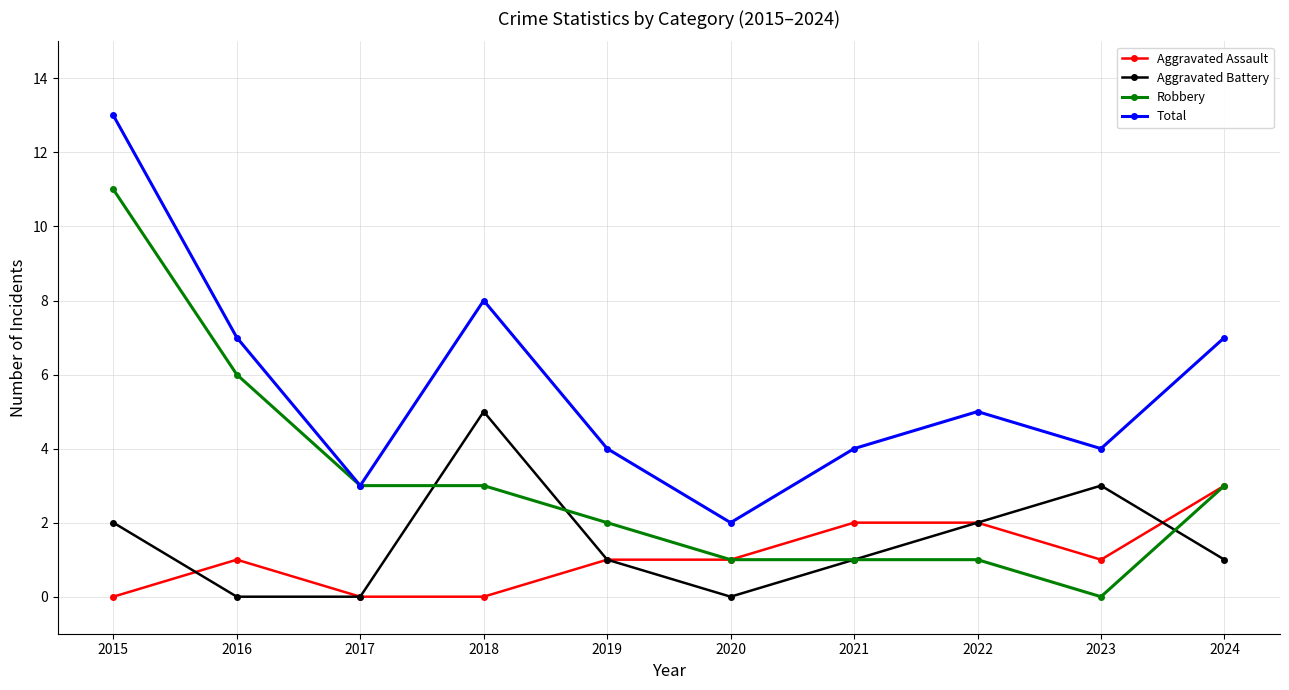

True or false: Aggravated Battery and Total intersect in this chart.

False